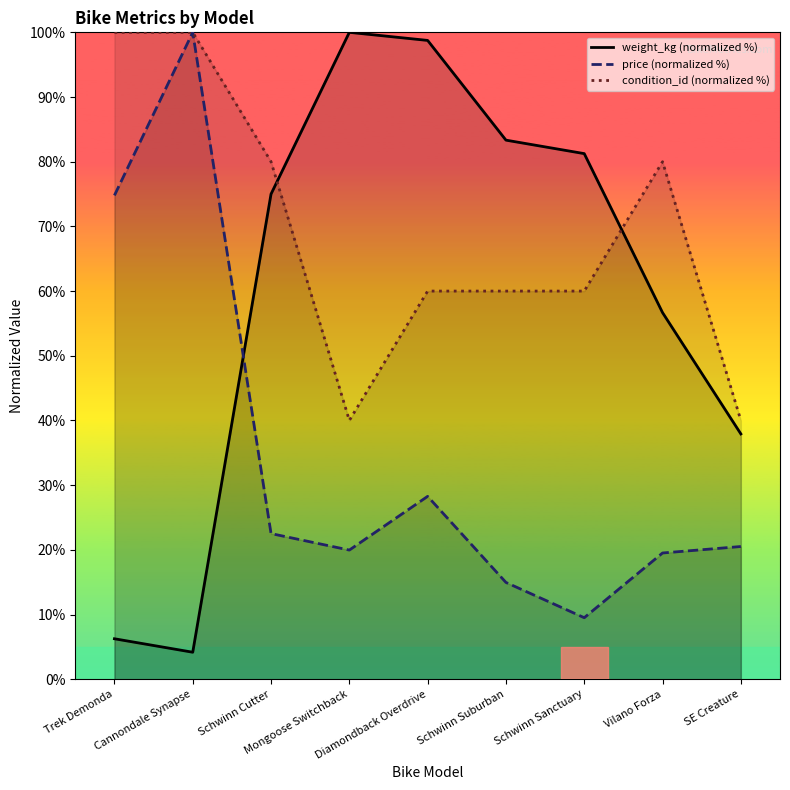

True or false: price (normalized %) and weight_kg (normalized %) intersect in this chart.

True